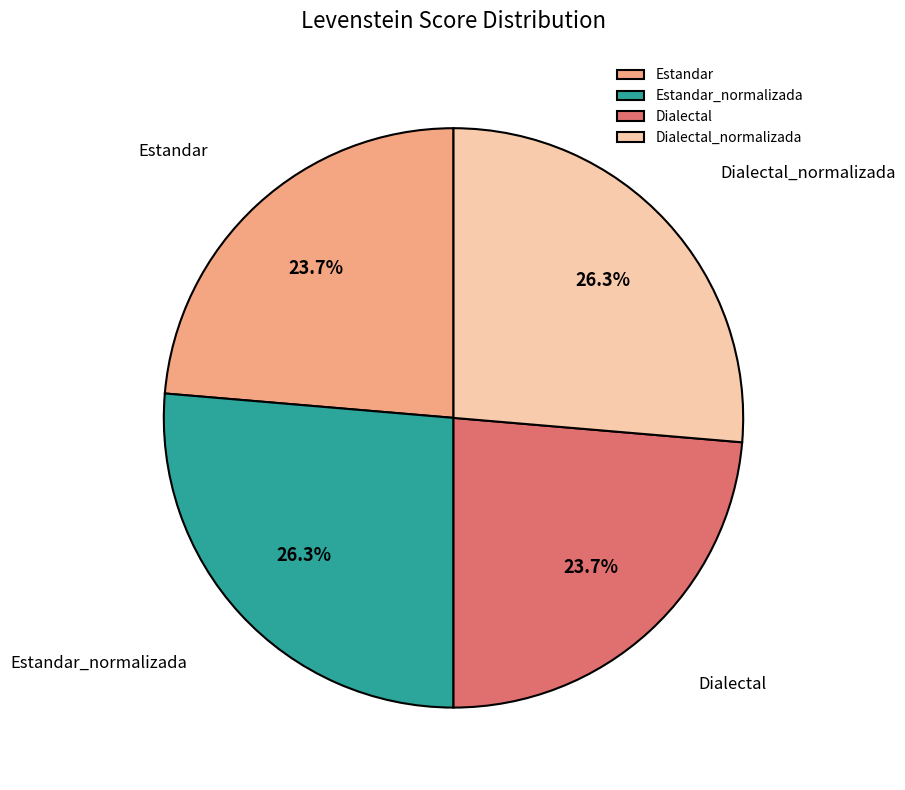

What portion of the pie excludes Dialectal_normalizada?

73.7%